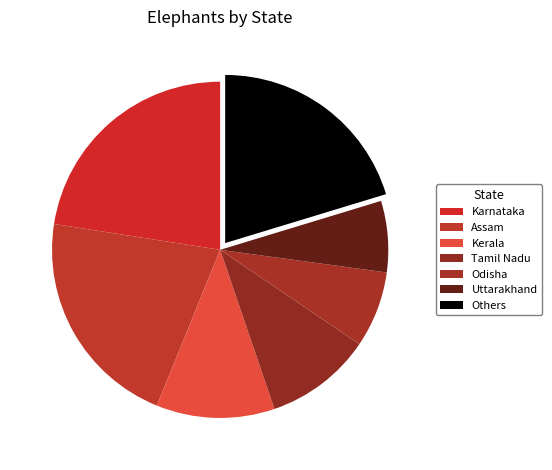

Is it true that Uttarakhand is 7% of the pie?

True